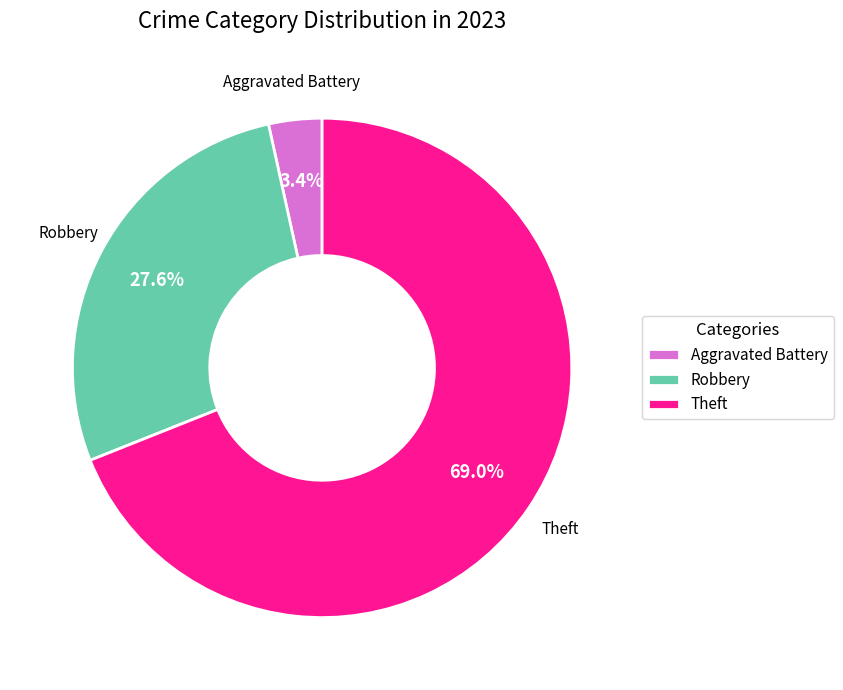

Which slice is the largest?

Theft